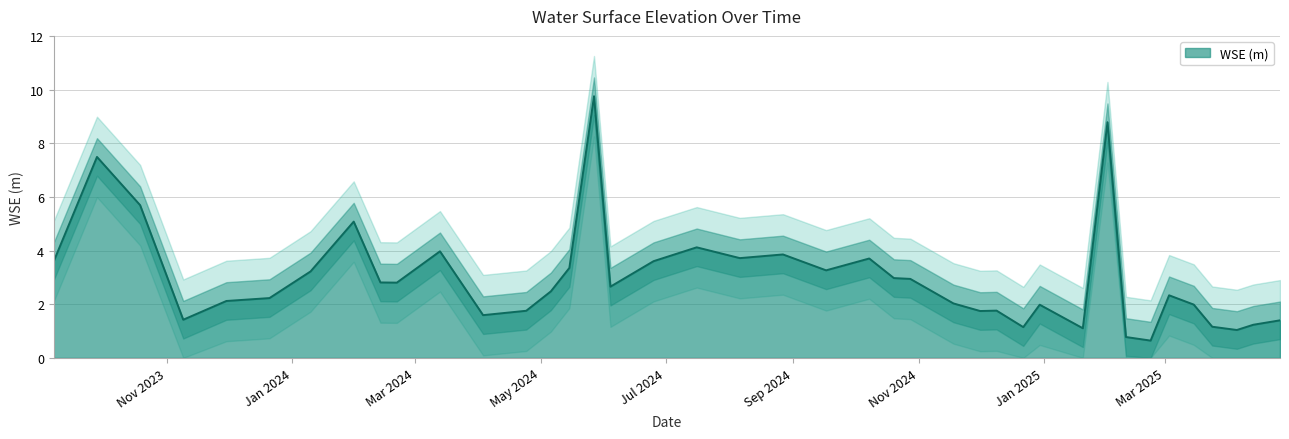

At which category does the chart reach its minimum across all series?

2025-02-22